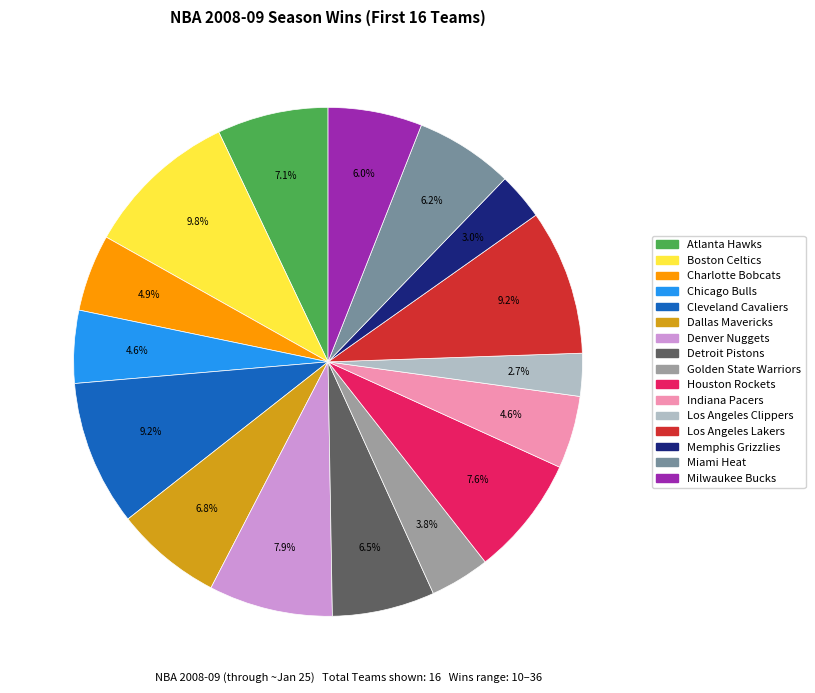

The Houston Rockets slice represents 8% of the pie. True or false?

True